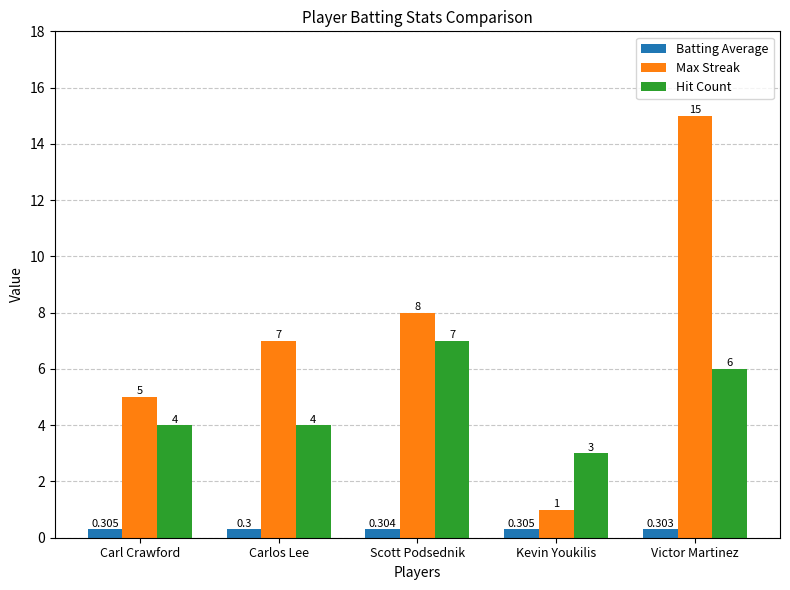

What position from the right is Victor Martinez?

1